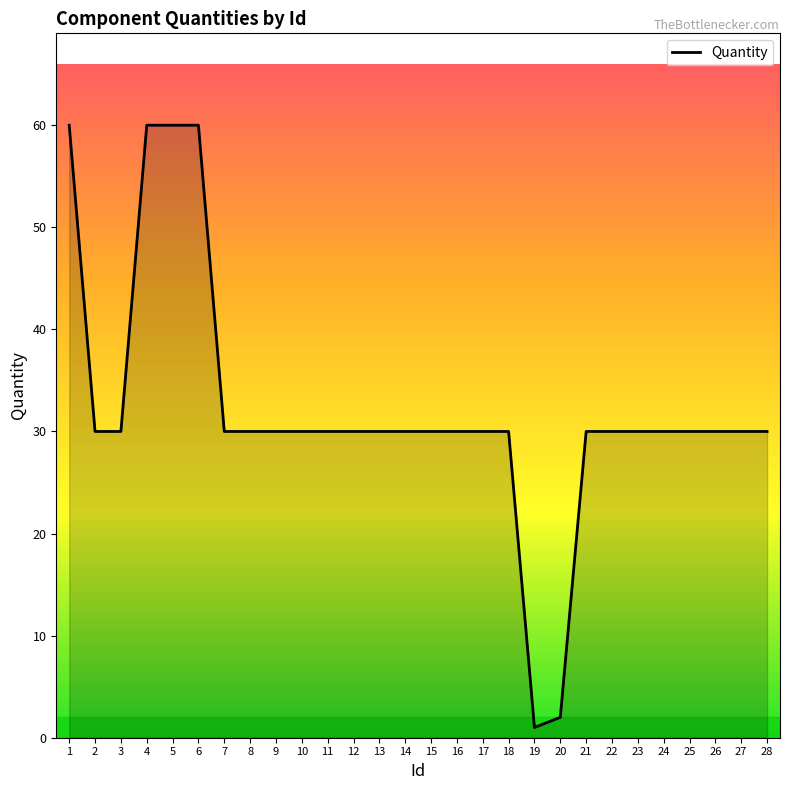

What is the ratio of the value at 11 to the value at 26?

1.0